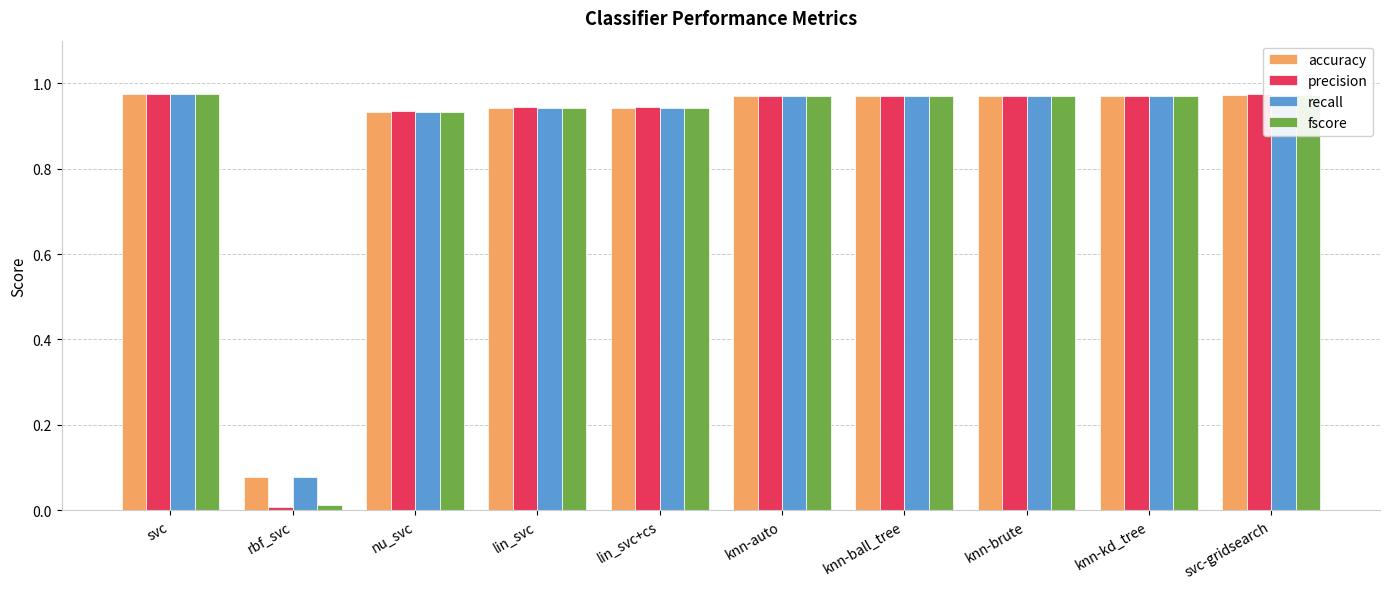

Which series has the largest range (max minus min)?

precision